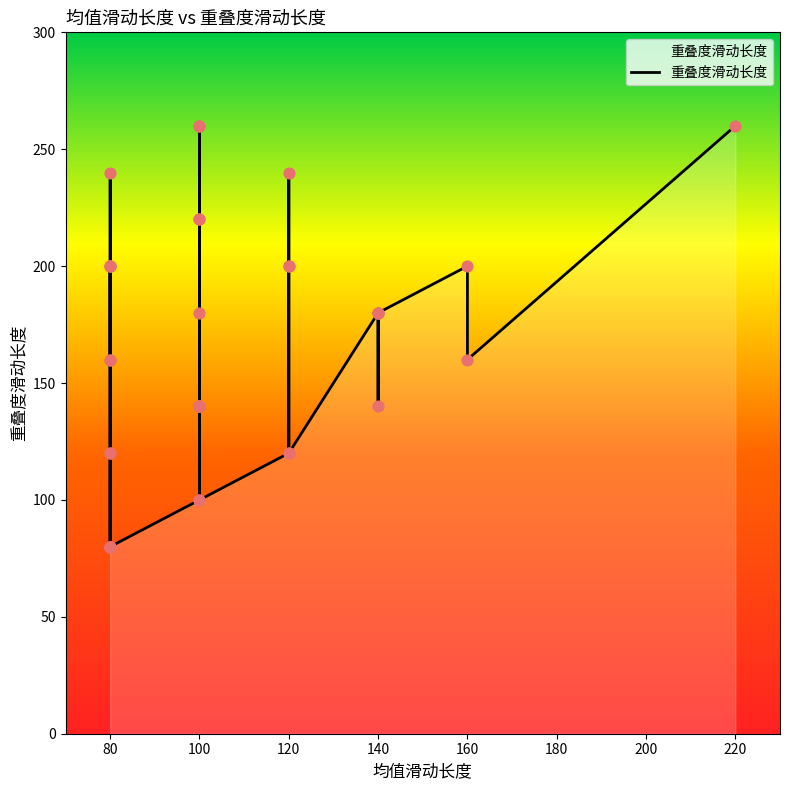

Between 17 and 13, which is larger?

17